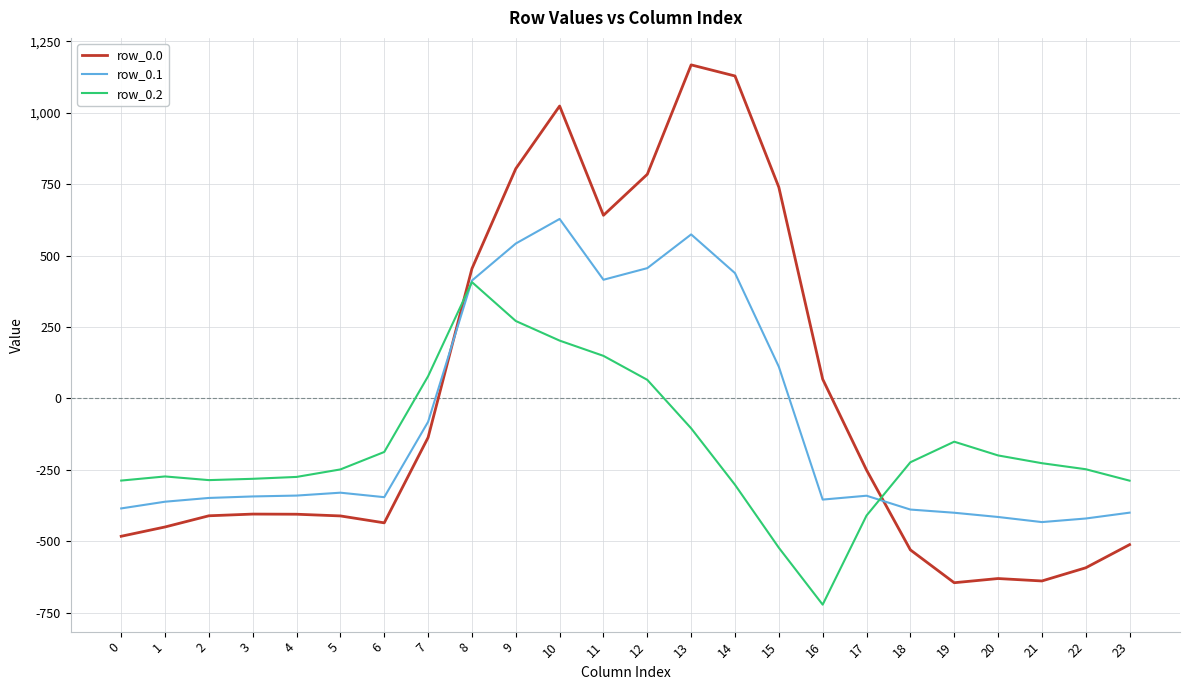

How many intersections are there between row_0.0 and row_0.2?

2